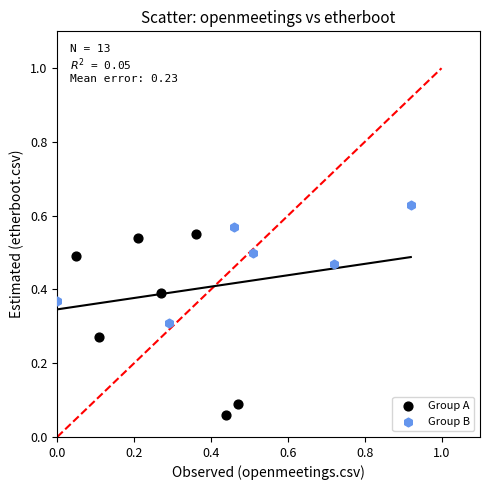

Which series contains the lowest Y value?

Group A